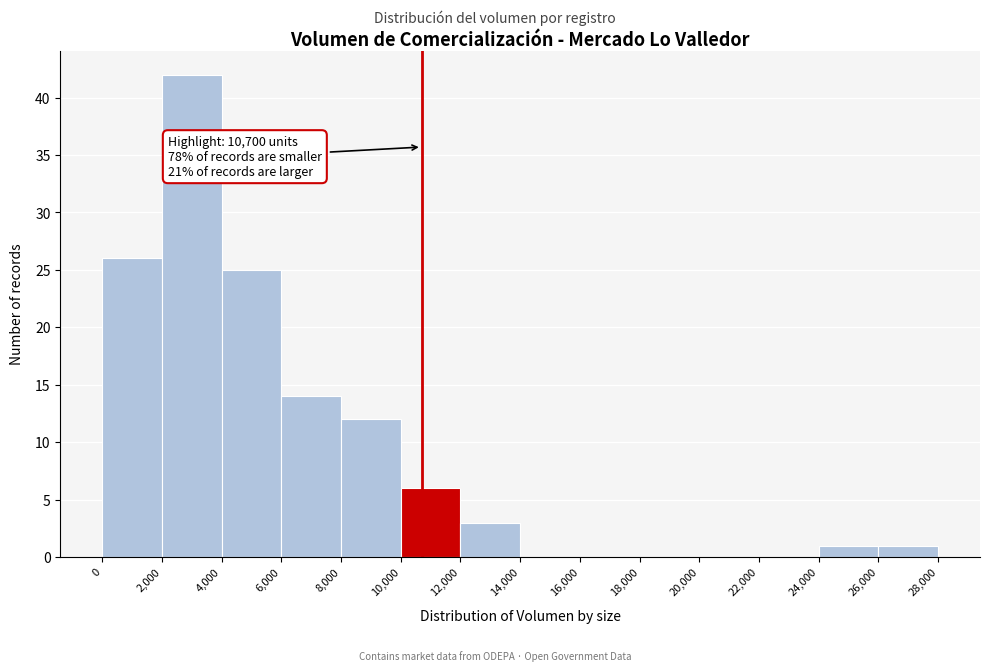

Which range on the x-axis has the tallest bar?

2,000 to 4,000